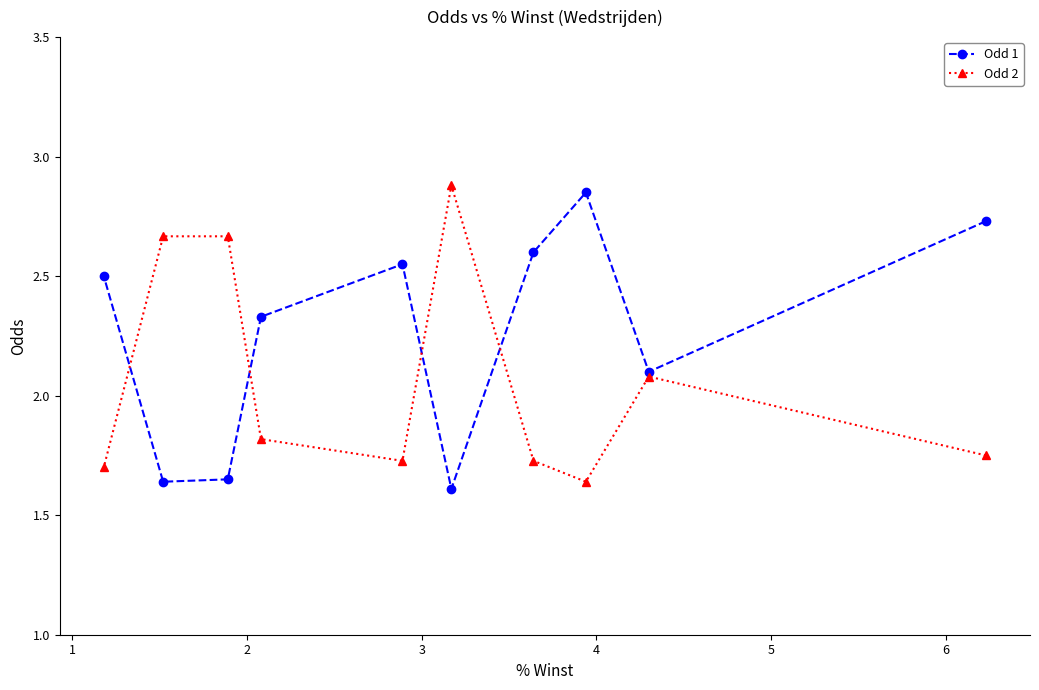

Which series has the largest total across all categories?

Odd 1